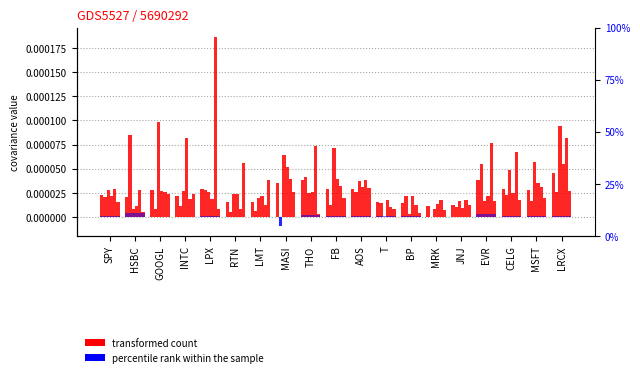

True or false: percentile rank within the sample has a value of 0.0 at SPY.

False